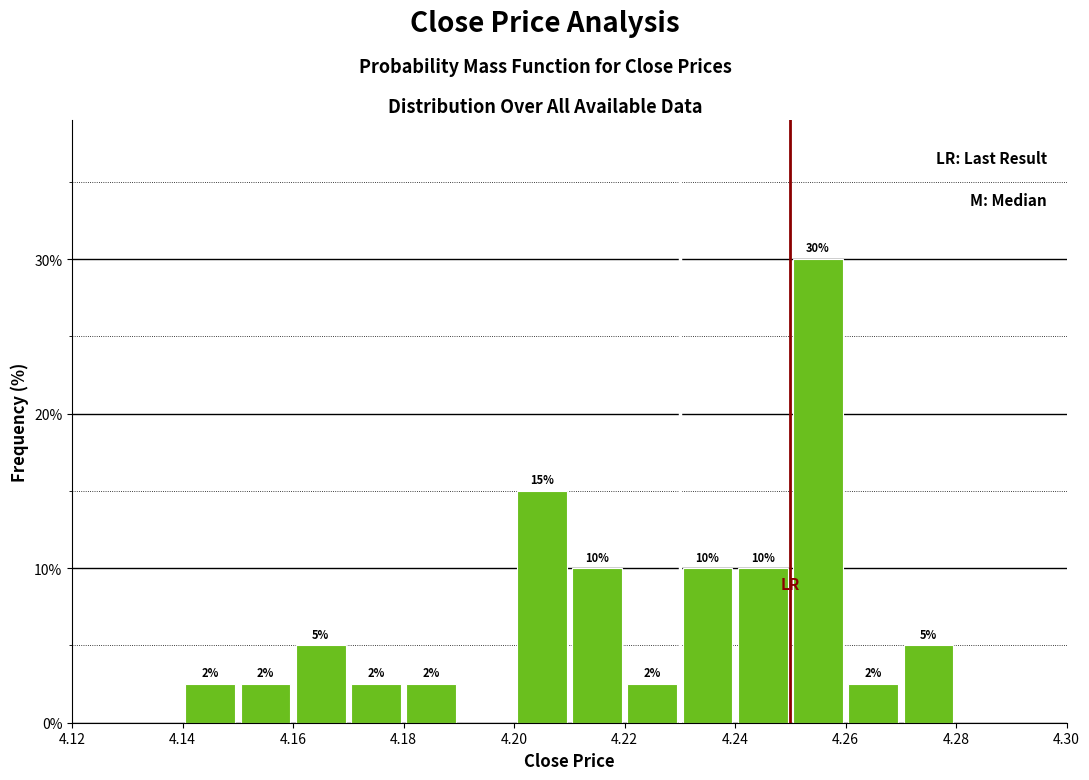

Over which range of the x-axis is the bar tallest?

4.25 to 4.26